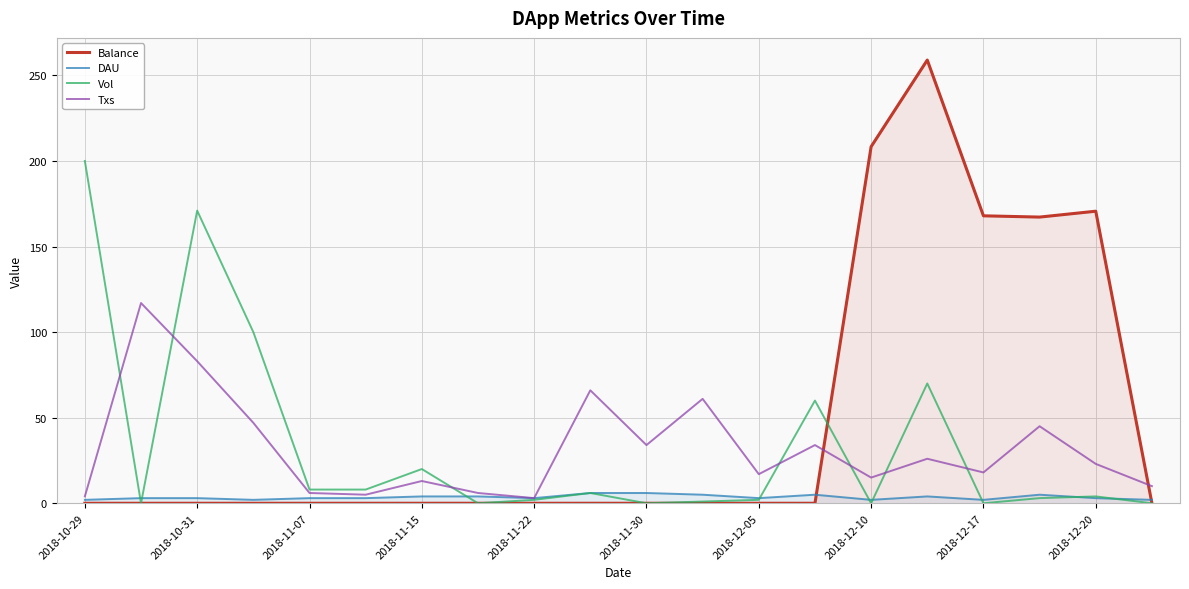

True or false: DAU and Balance intersect in this chart.

True